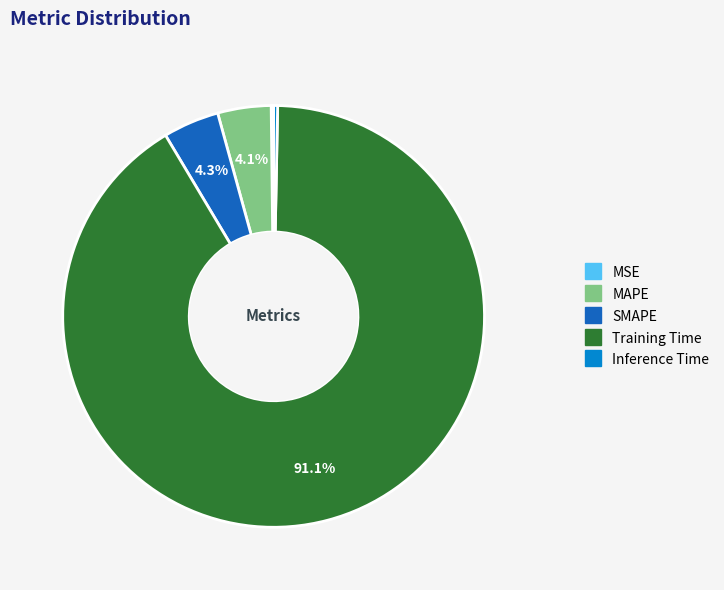

Does any single category account for the majority?

Yes